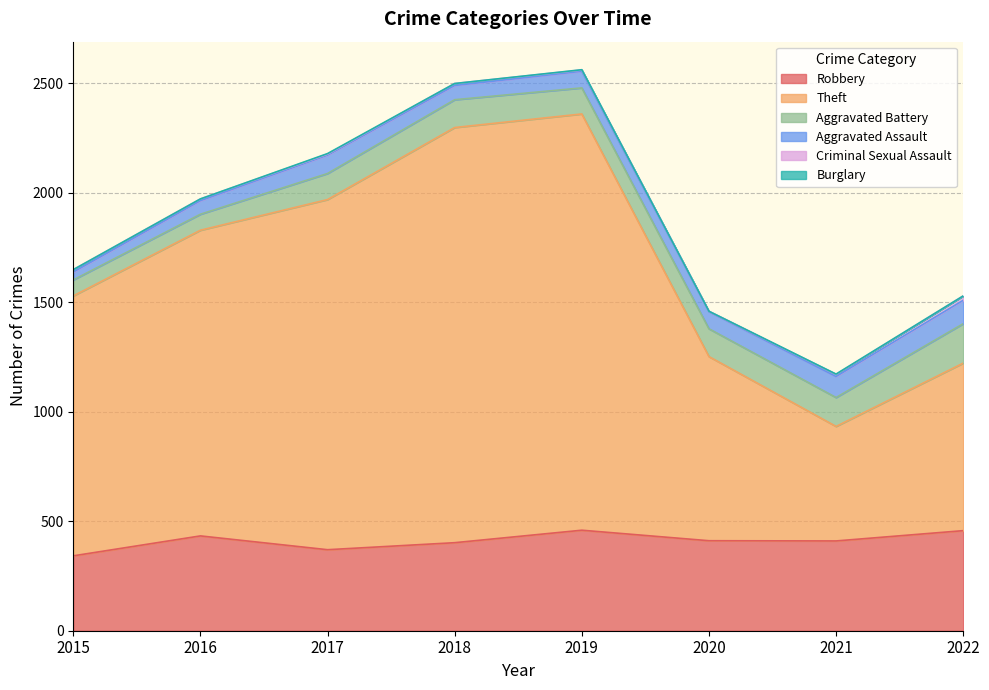

Reading left to right, what are all the values shown in this chart?

Robbery: 342	433	370	402	459	411	410	457
Theft: 1187	1396	1599	1896	1901	841	523	765
Aggravated Battery: 73	73	119	127	119	127	132	180
Aggravated Assault: 36	62	84	65	76	78	96	107
Criminal Sexual Assault: 11	8	5	9	6	2	10	20
Burglary: 0	0	2	0	1	0	1	0